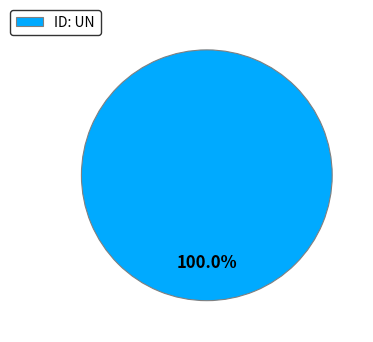

How many segments does this pie chart have?

1